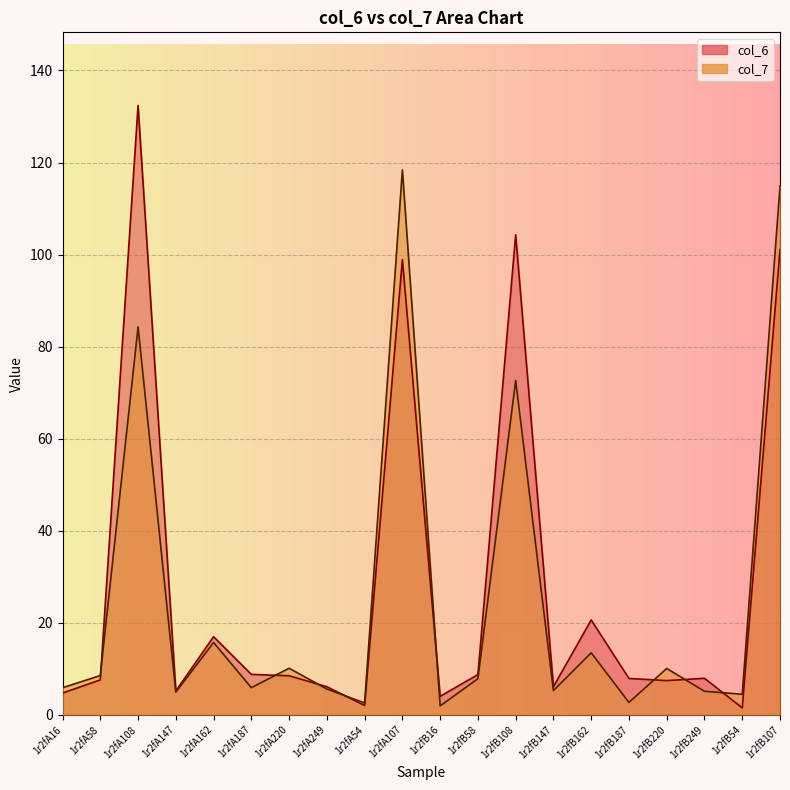

Reading right to left, transcribe all the data shown in this chart.

col_6: 101.1	1.5	7.9	7.4	7.9	20.6	6.1	104.3	8.7	4.0	98.9	2.0	6.1	8.5	8.8	17.0	5.2	132.4	7.6	4.7
col_7: 114.9	4.5	5.1	10.1	2.7	13.5	5.3	72.6	7.9	1.9	118.4	2.6	5.6	10.1	5.9	15.7	4.9	84.3	8.5	5.9